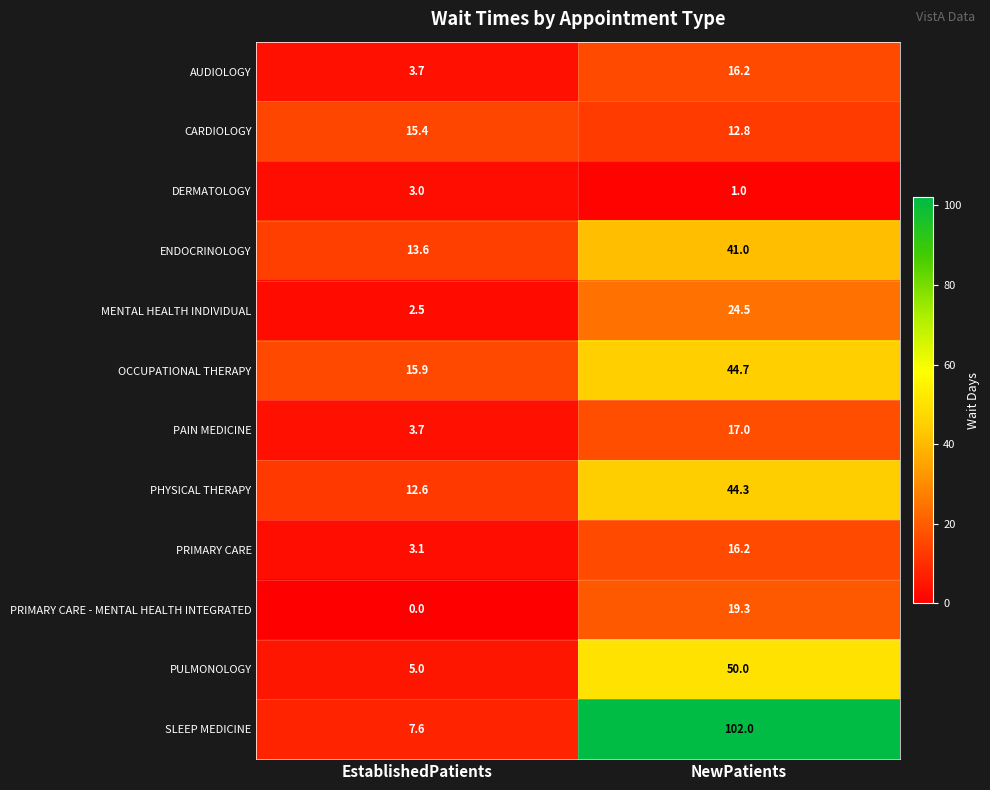

Rank the categories by PRIMARY CARE value from lowest to highest.

EstablishedPatients, NewPatients